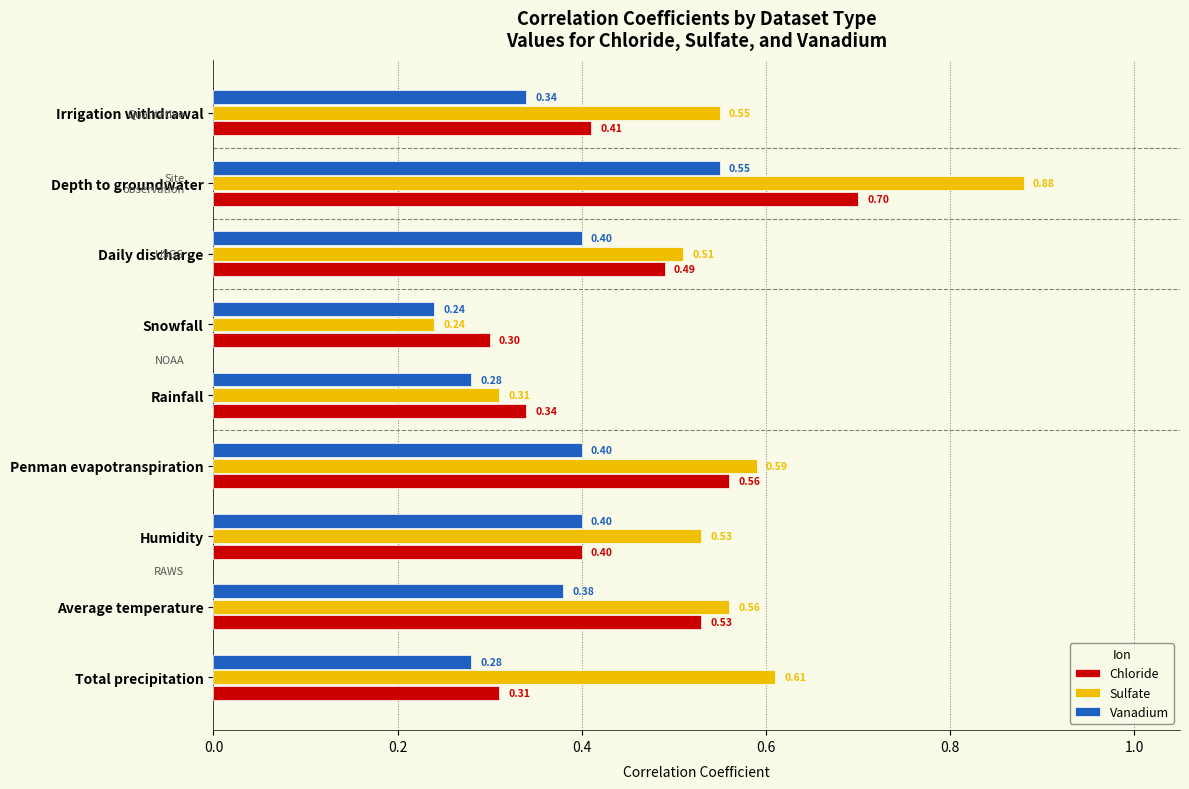

What is the sum of all Chloride values?

4.0